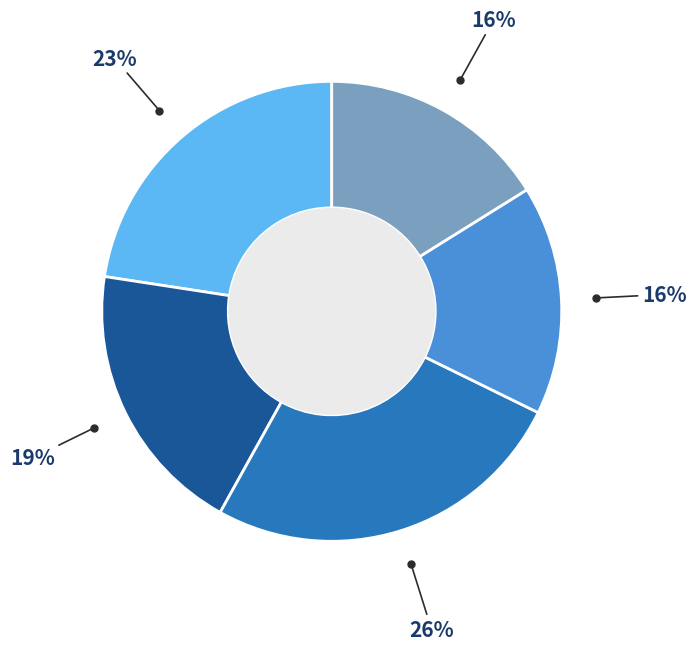

To the nearest percent, what is the average slice percentage?

20%